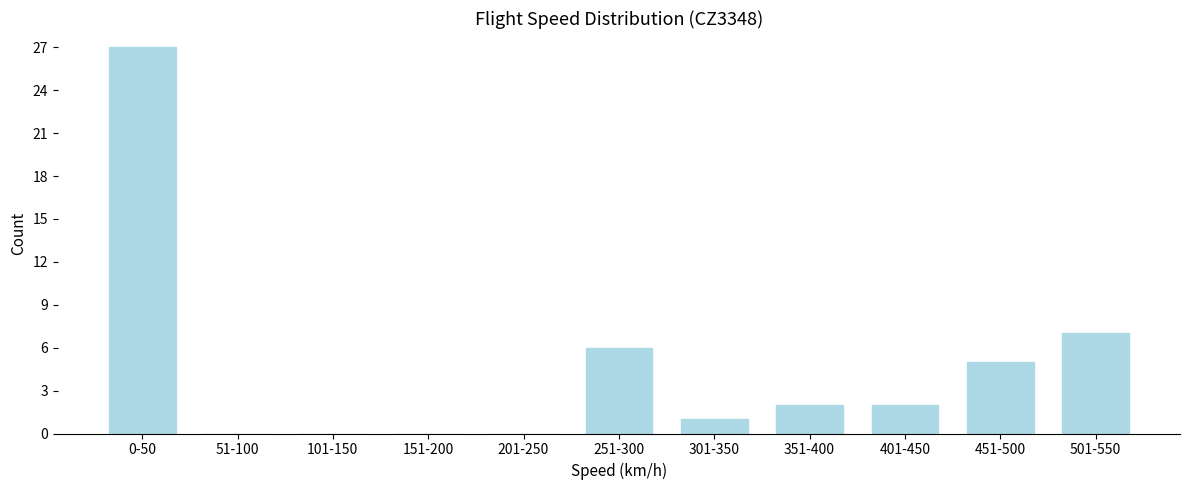

Reading left to right, transcribe all the data shown in this chart.

0-50=27	51-100=0	101-150=0	151-200=0	201-250=0	251-300=6	301-350=1	351-400=2	401-450=2	451-500=5	501-550=7